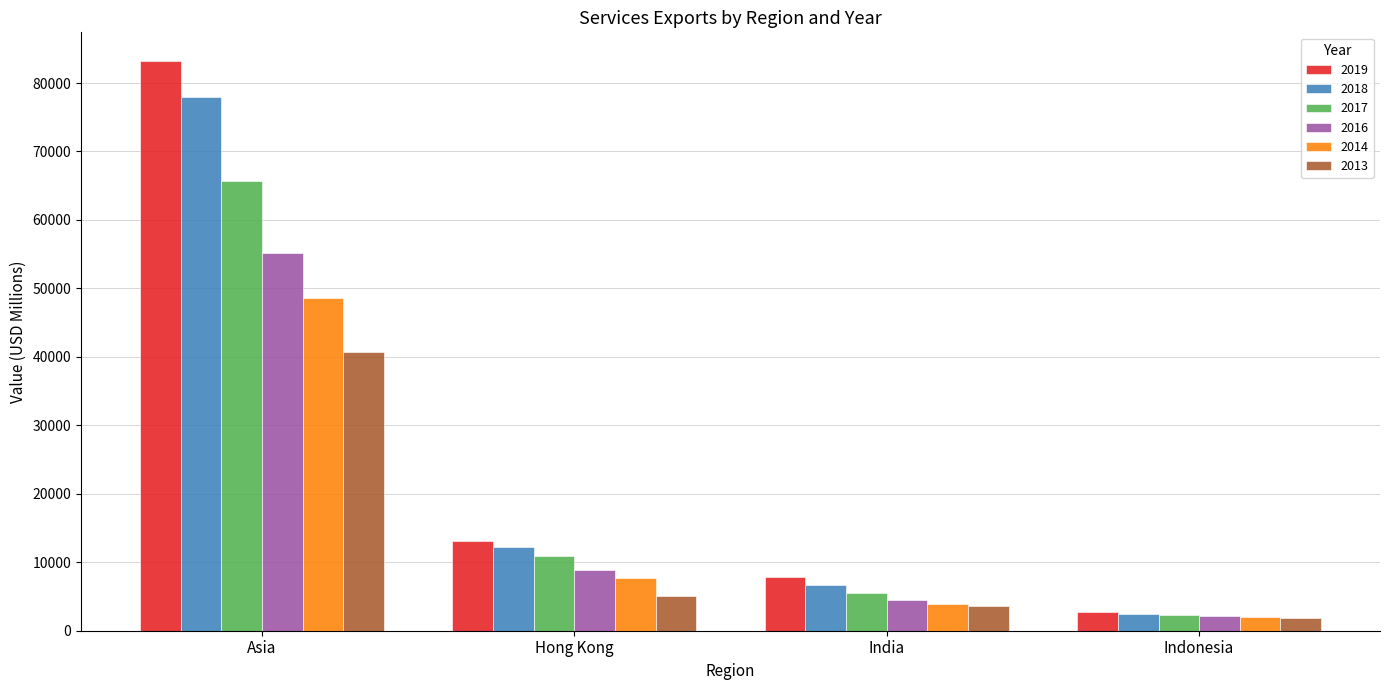

What is the total value across all series at Indonesia?

13549.7